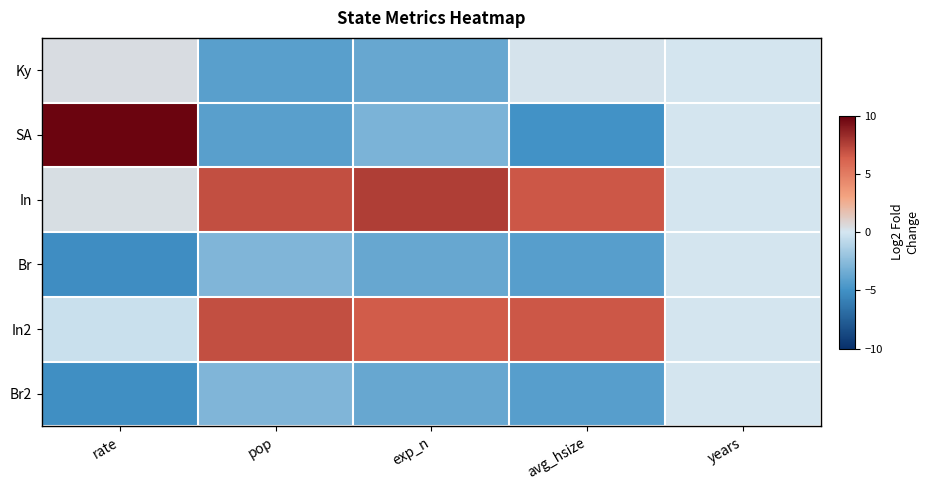

Reading left to right, transcribe all the data shown in this chart.

Ky: rate=0.5	pop=-4.2	exp_n=-3.7	avg_hsize=0.1	years=0.0
SA: rate=9.8	pop=-4.2	exp_n=-3.0	avg_hsize=-5.0	years=0.0
In: rate=0.4	pop=7.0	exp_n=7.6	avg_hsize=6.7	years=0.0
Br: rate=-5.2	pop=-2.8	exp_n=-3.7	avg_hsize=-4.2	years=0.0
In2: rate=-0.3	pop=7.0	exp_n=6.5	avg_hsize=6.7	years=0.0
Br2: rate=-5.1	pop=-2.8	exp_n=-3.7	avg_hsize=-4.2	years=0.0